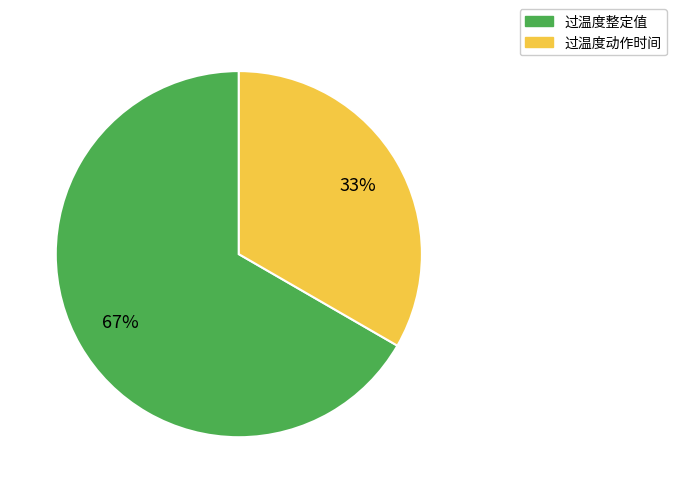

What is the largest slice in the pie chart?

过温度整定值